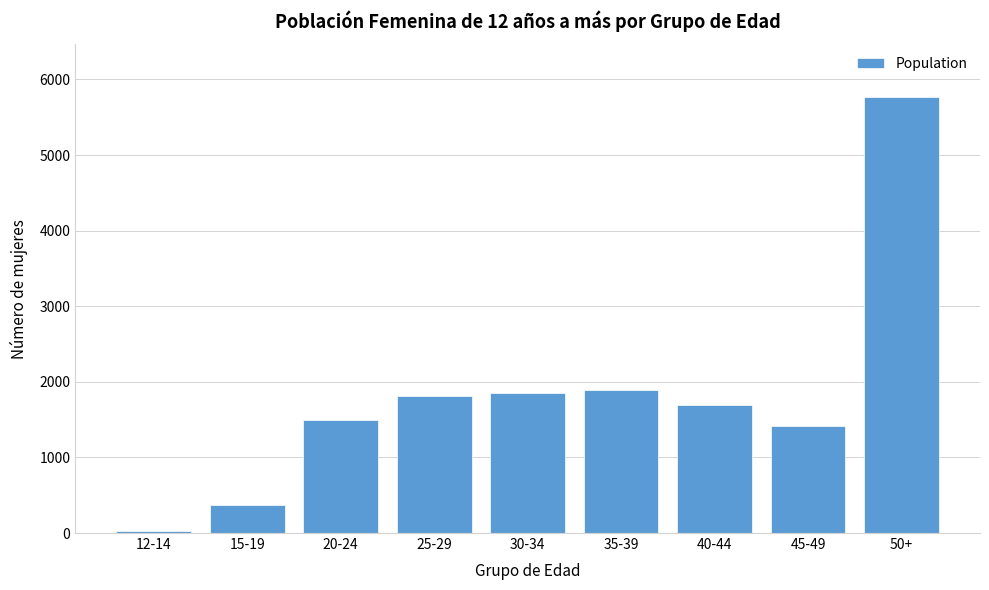

Reading left to right, list all the values displayed in this chart.

12-14=30	15-19=366	20-24=1495	25-29=1816	30-34=1849	35-39=1887	40-44=1691	45-49=1413	50+=5772